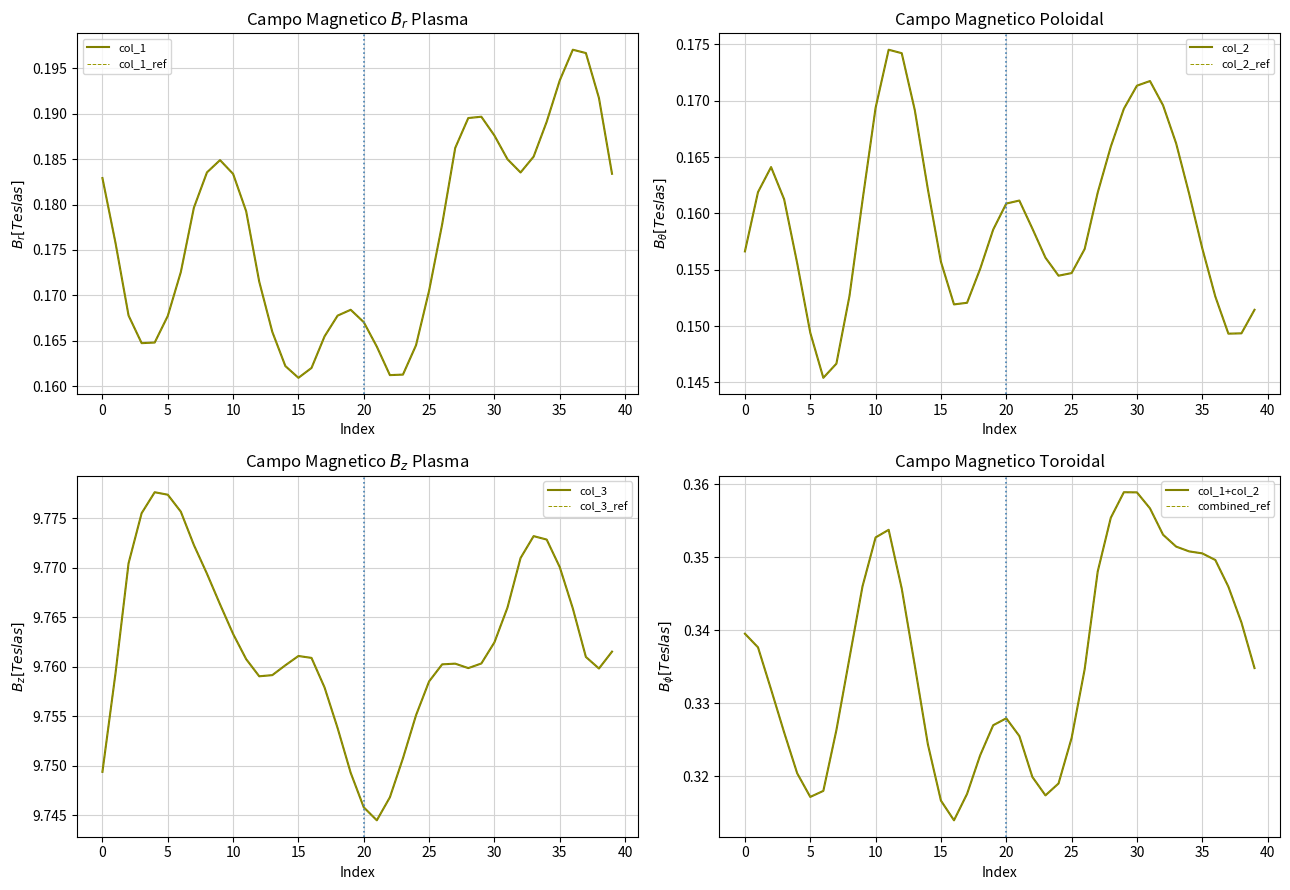

Which label corresponds to the smallest value in the chart?

6